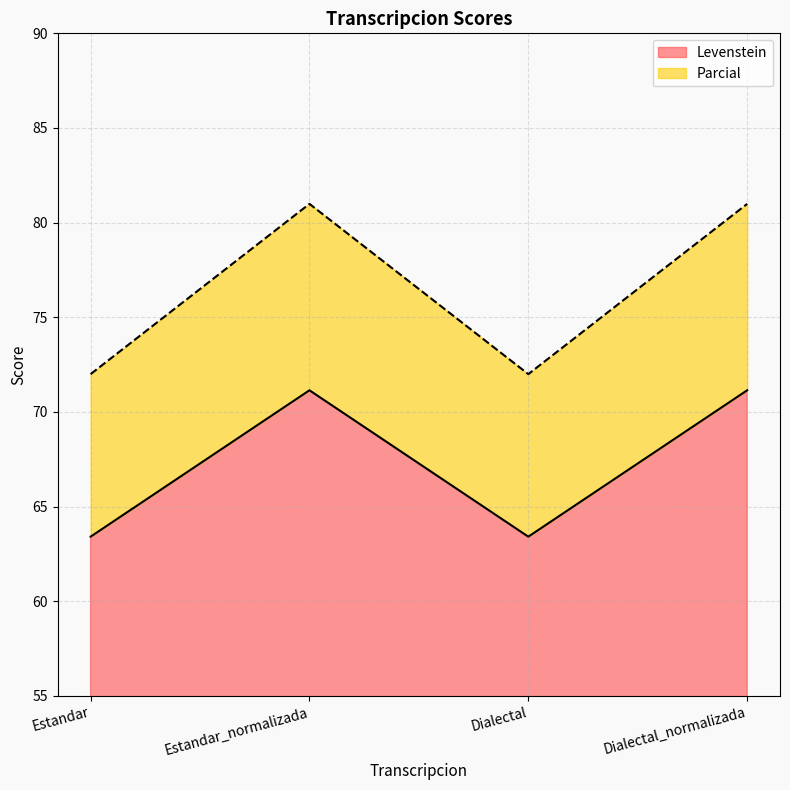

What is the label of the 3rd point from the right?

Estandar_normalizada